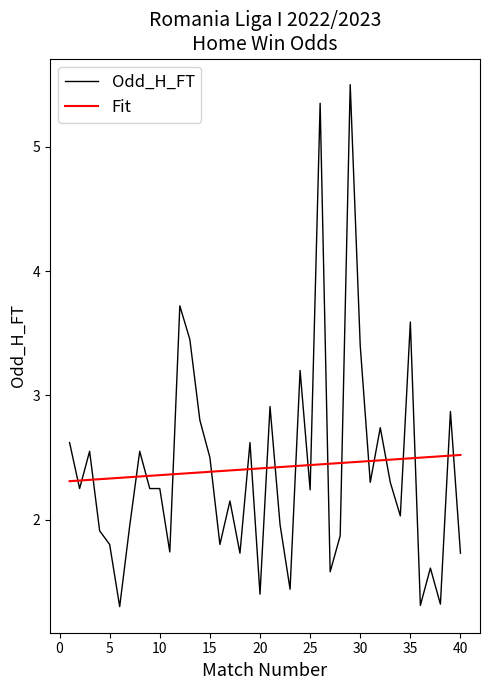

True or false: Odd_H_FT and Fit intersect in this chart.

True